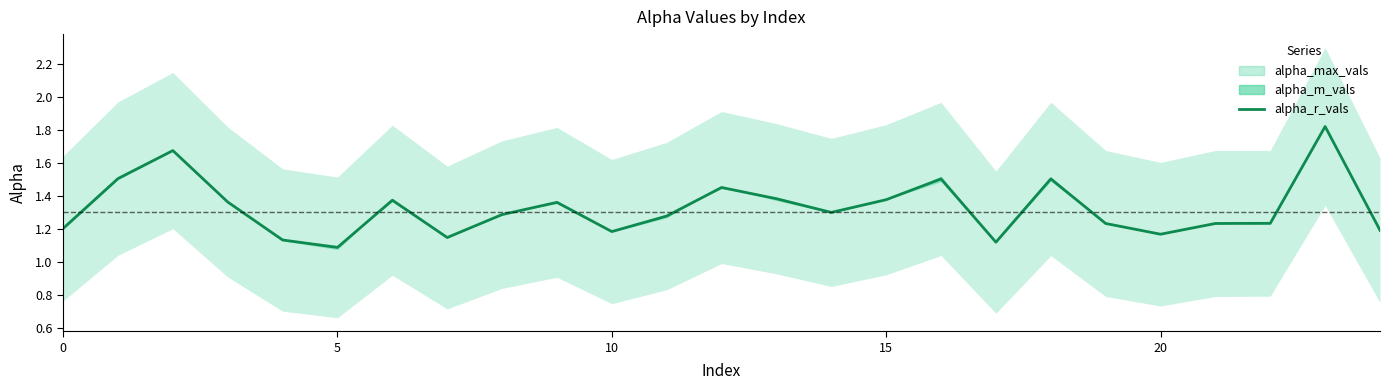

The chart shows a value of 1.2 at 20. True or false?

True